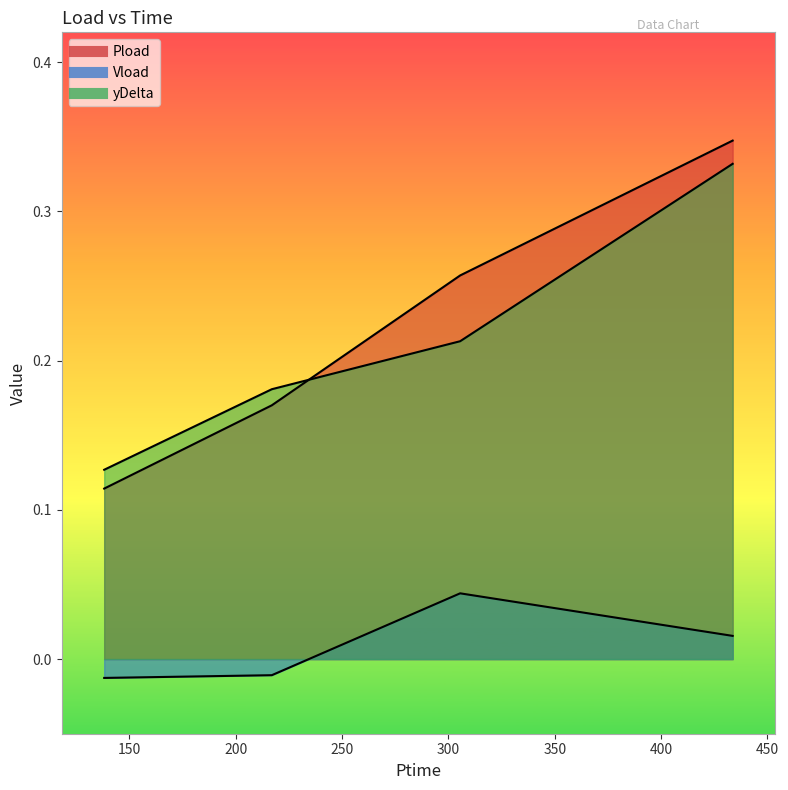

Reading right to left, extract all data points from this chart.

Pload: 0.3	0.3	0.2	0.1
Vload: 0.0	0.0	-0.0	-0.0
yDelta: 0.3	0.2	0.2	0.1